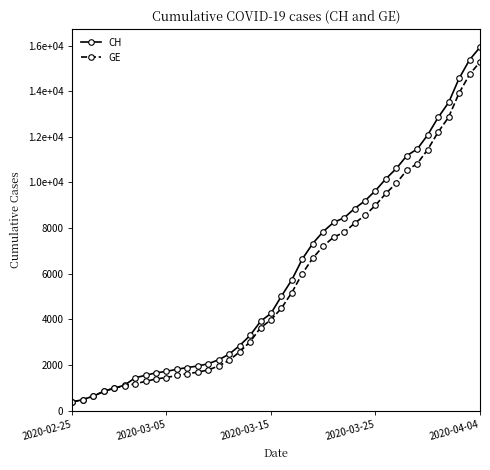

What is the minimum value shown in the chart?

375